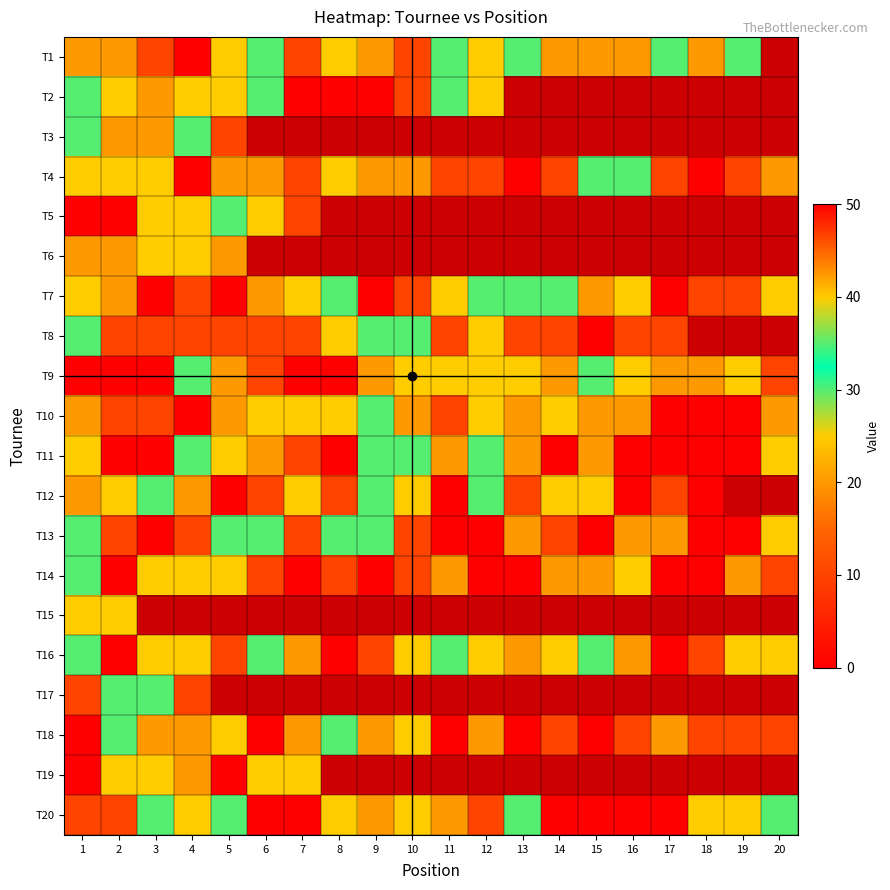

What is the sum of all T20 values?

690.0